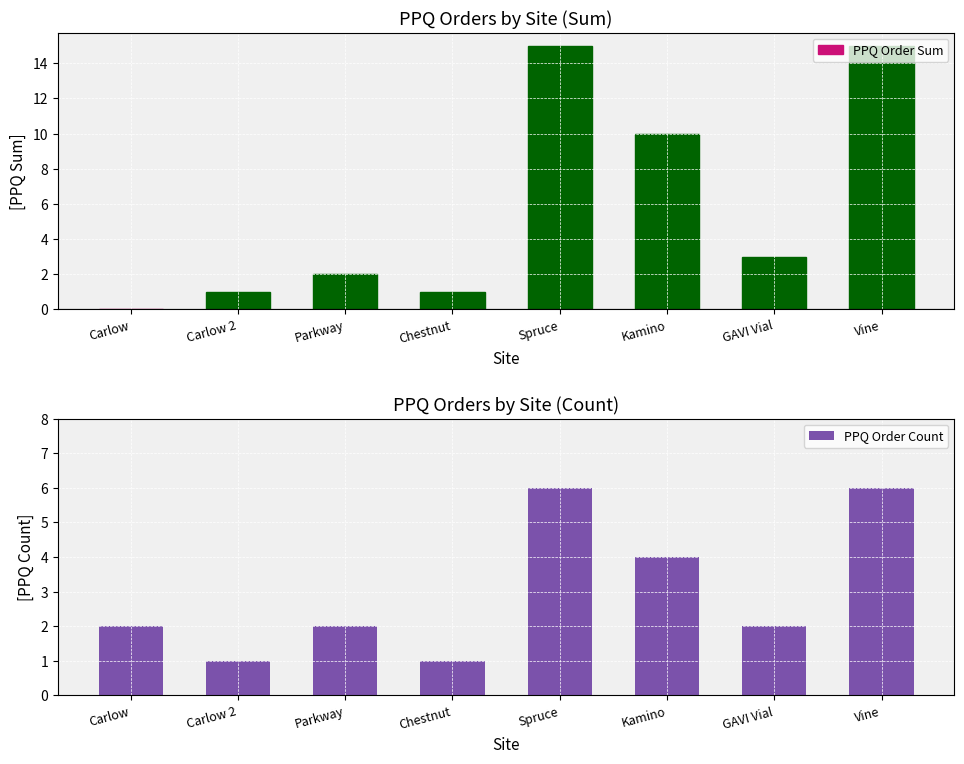

Which series has the largest range (max minus min)?

PPQ Order Sum